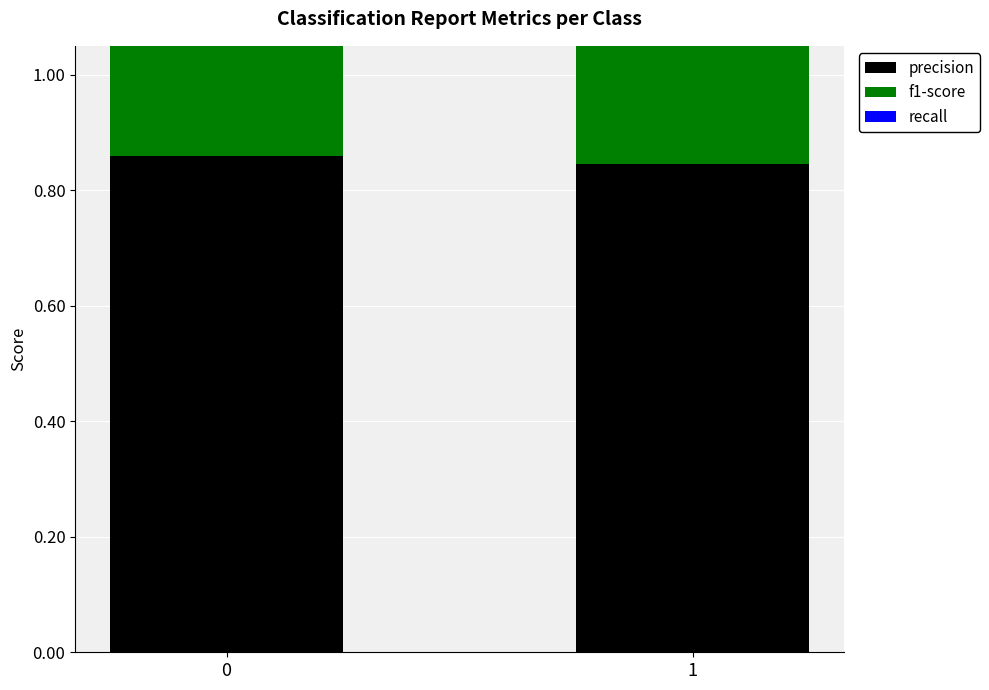

Read the precision value at 1.

0.8